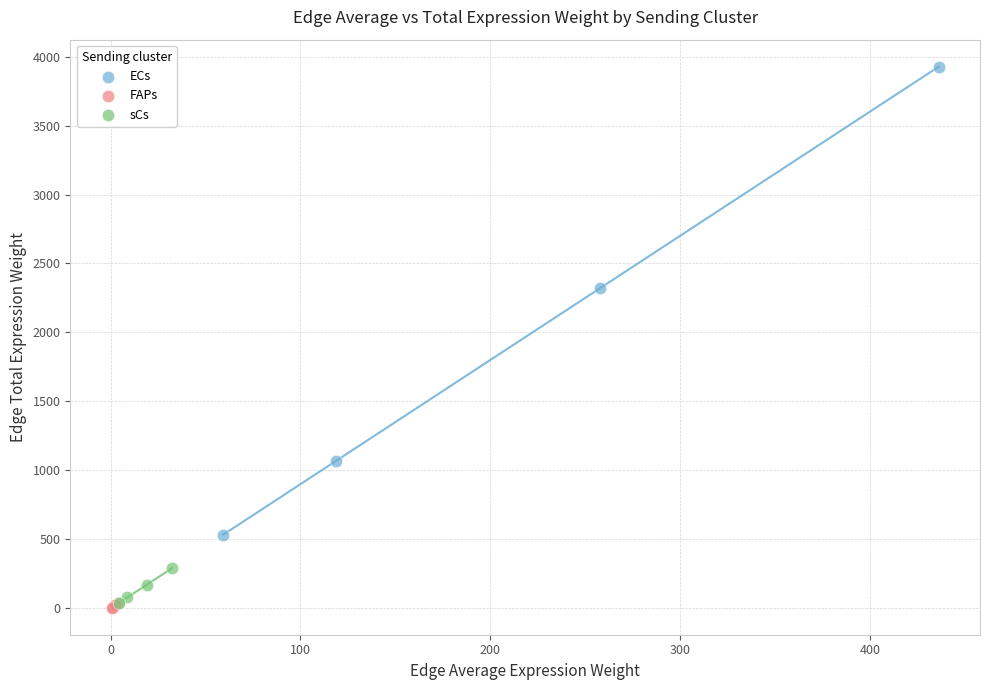

Which series contains the highest Y value?

ECs